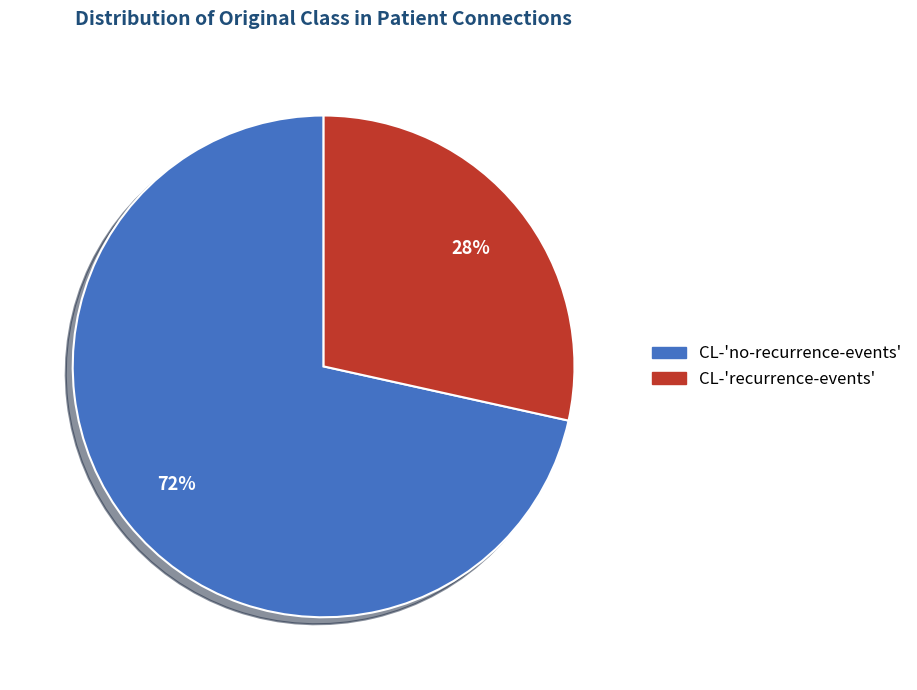

Do CL-'no-recurrence-events' and CL-'recurrence-events' together represent more than half of the pie?

Yes